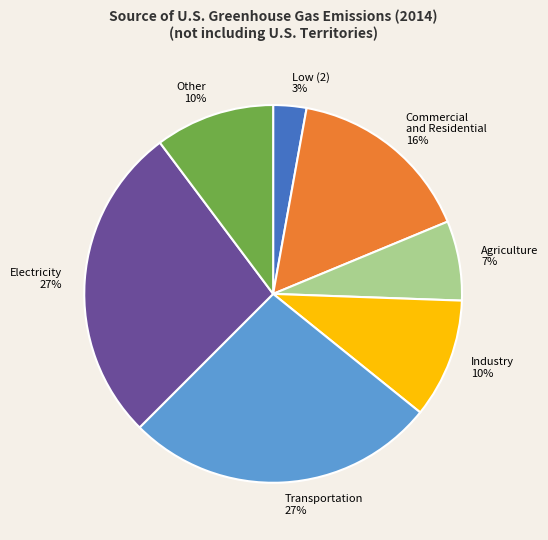

To the nearest percent, what is the difference between the Commercial and Residential 16% and Transportation 27% slice percentages?

11%